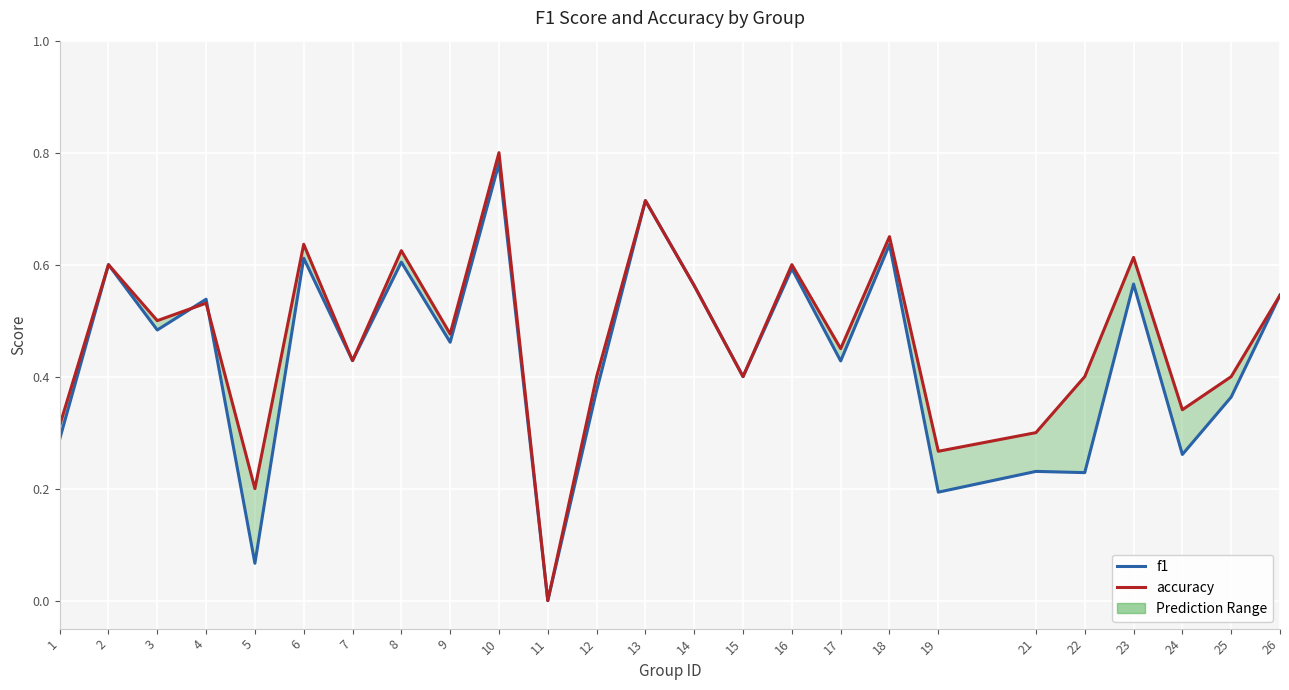

Which has a higher value, 3 or 22?

3